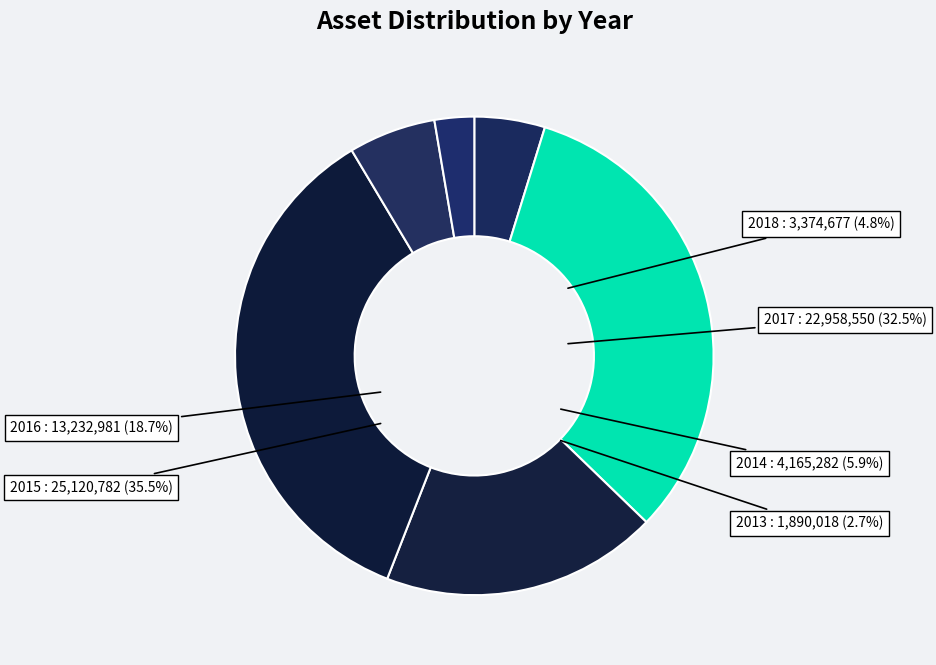

What is the total percentage of 2018 and 2013?

7.4%